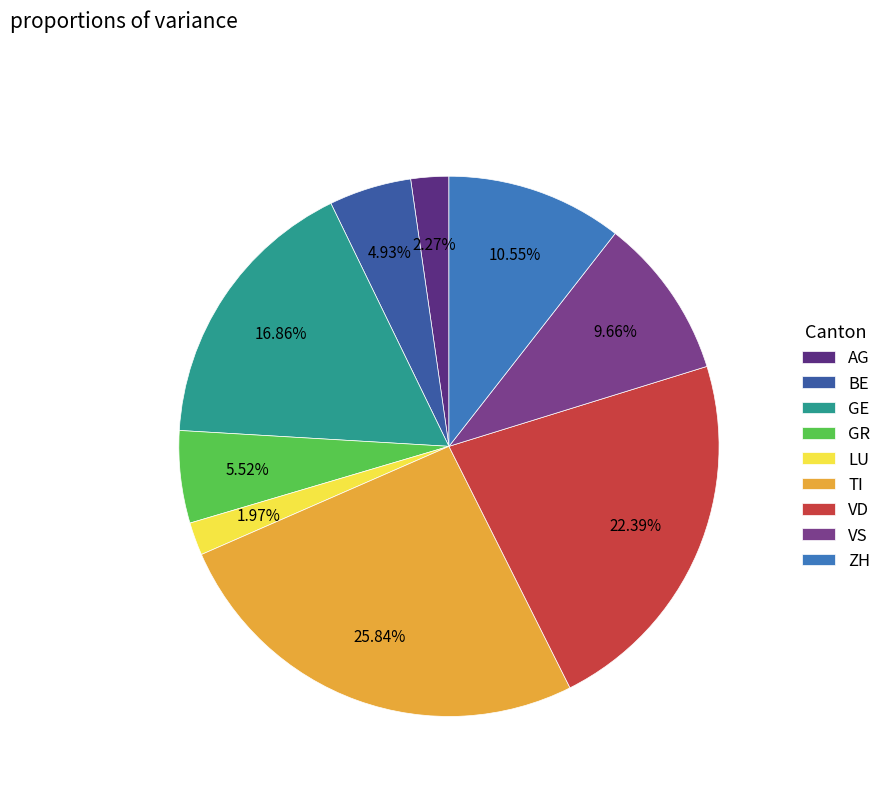

Count the number of slices in the pie.

9